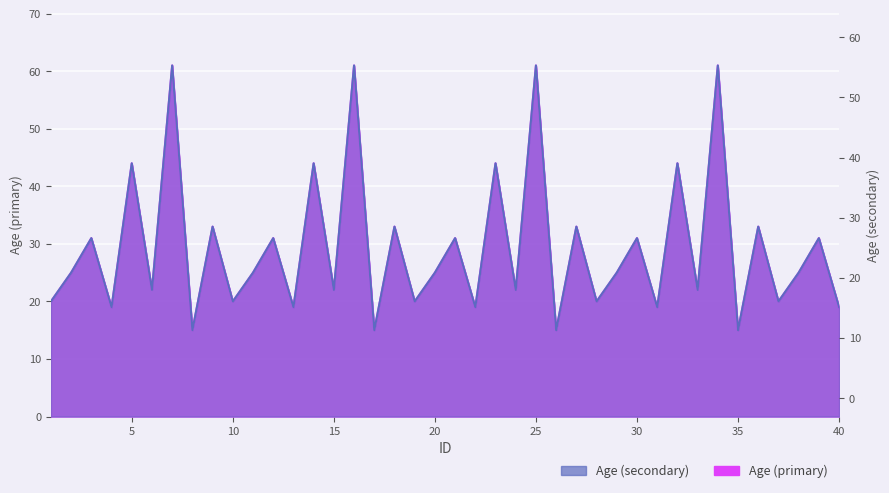

Where is Age (primary) nearest to the value 38?

9